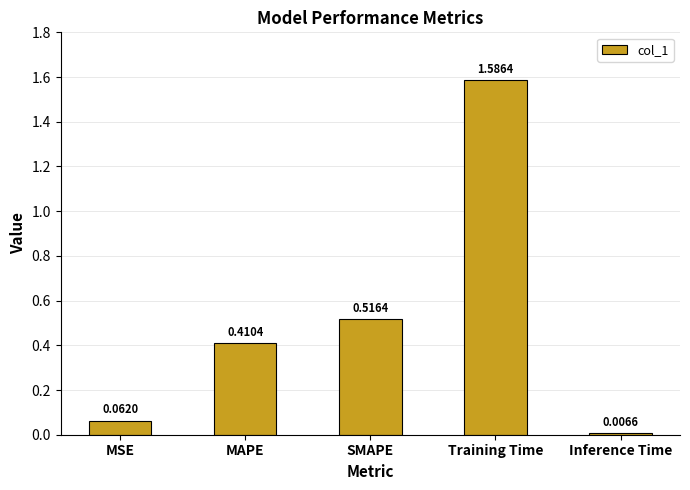

Rank the categories by value from lowest to highest.

Inference Time, MSE, MAPE, SMAPE, Training Time